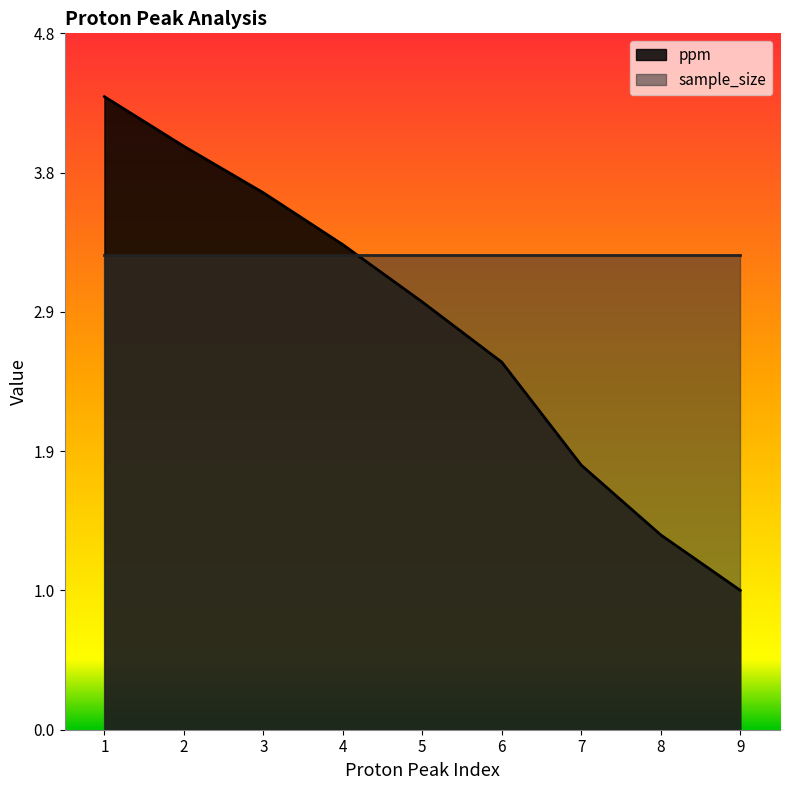

Does the chart display data point markers on the line(s)?

No